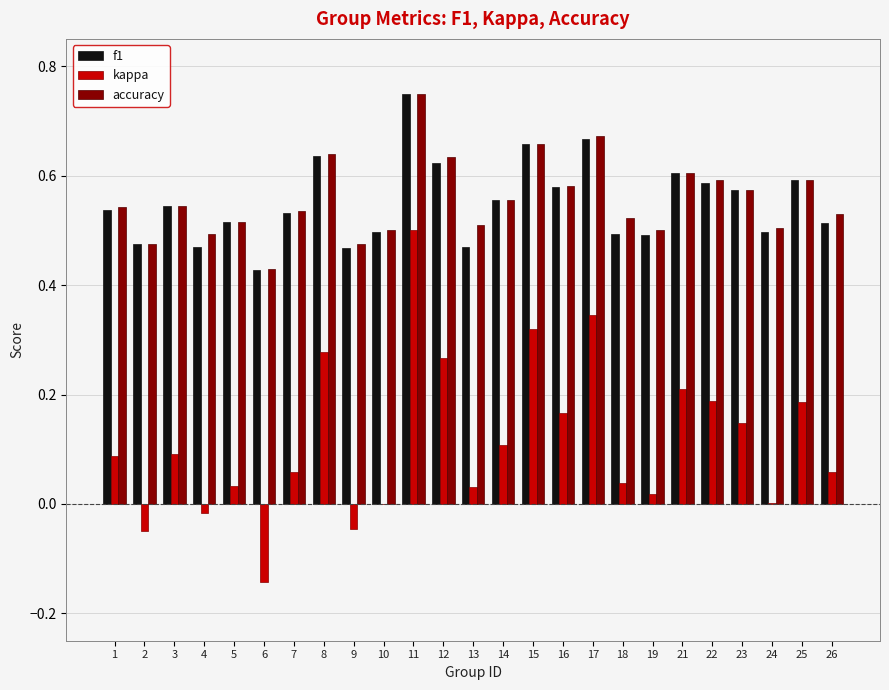

Is the value of f1 at 15 greater than the value of accuracy at 13?

Yes